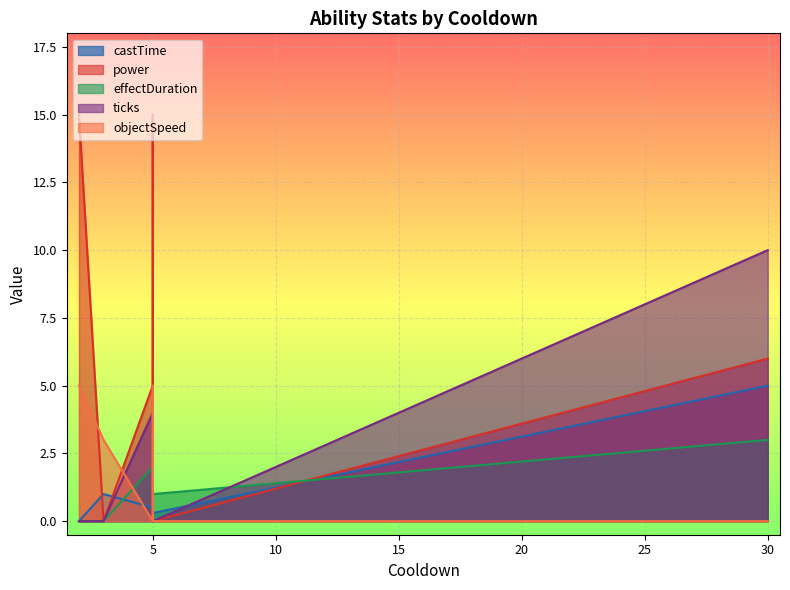

What are all the series names shown in the legend?

castTime, power, effectDuration, ticks, objectSpeed